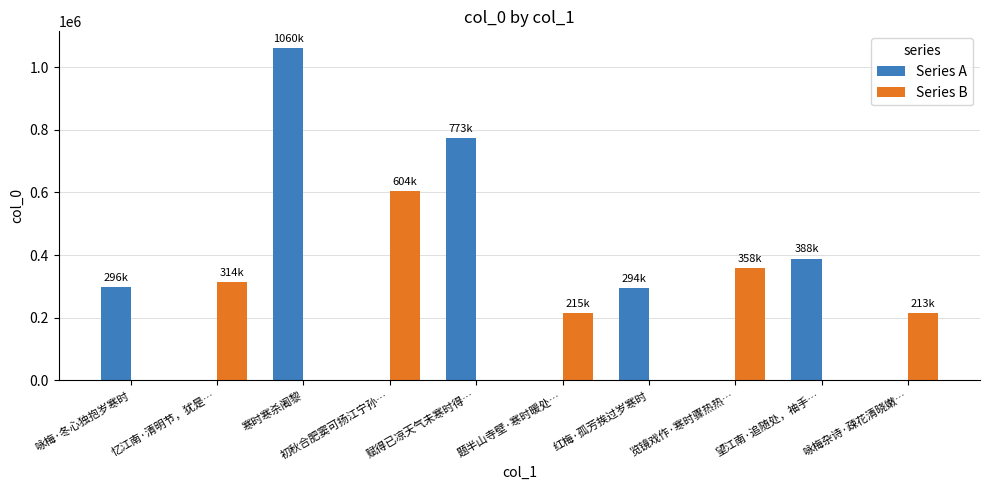

Count the number of data series in this chart.

2